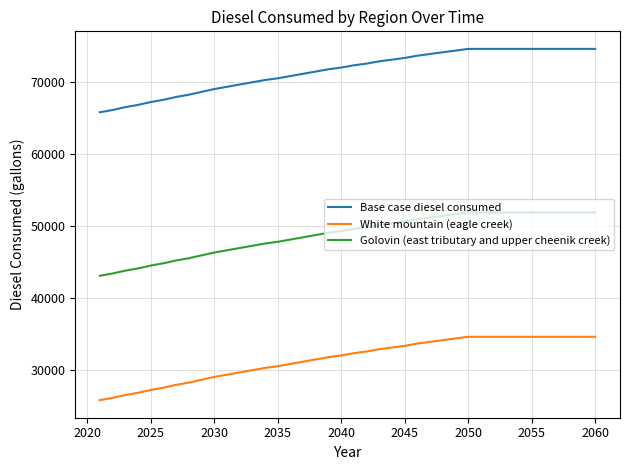

True or false: White mountain (eagle creek) and Golovin (east tributary and upper cheenik creek) cross at least once.

False